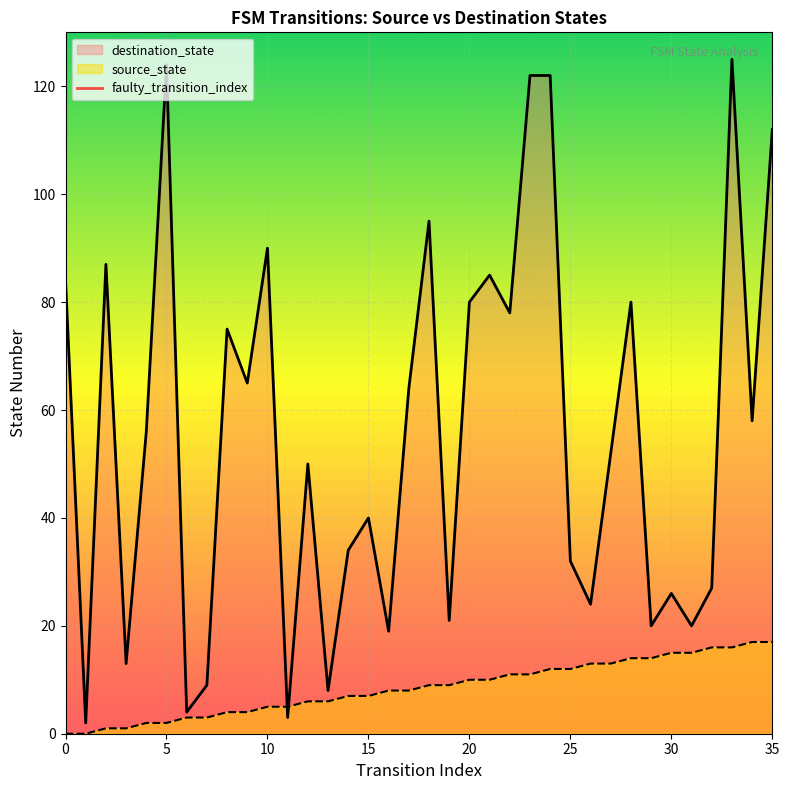

The value of destination_state at 15 is 40. True or false?

True